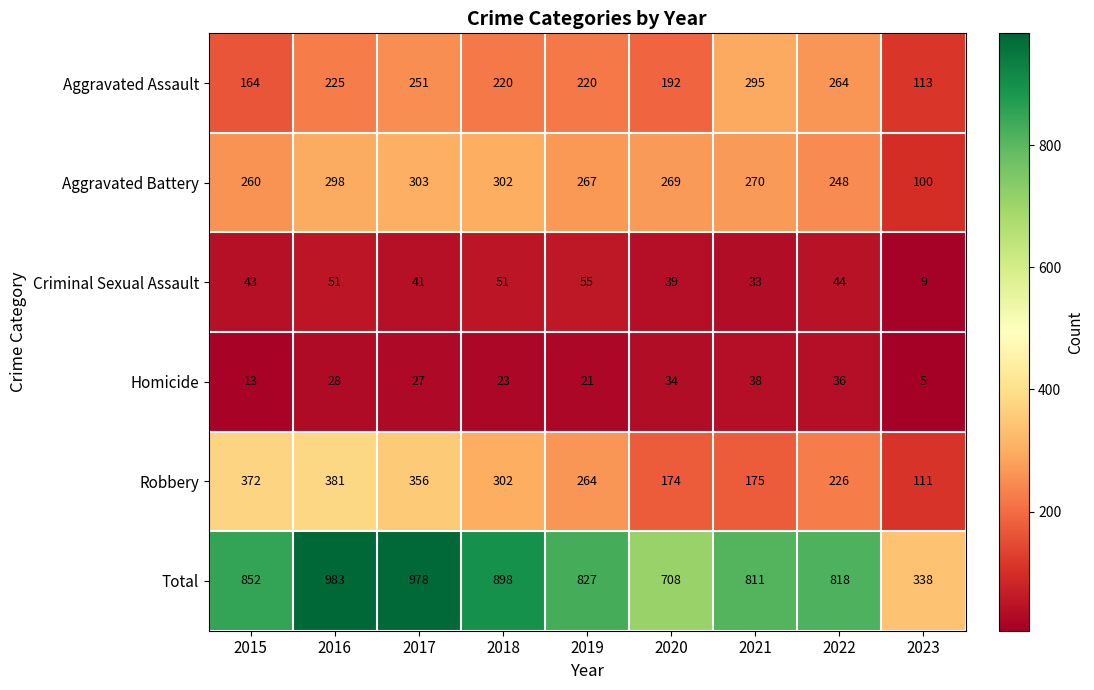

Which series changed the most between 2022 and 2023?

Total